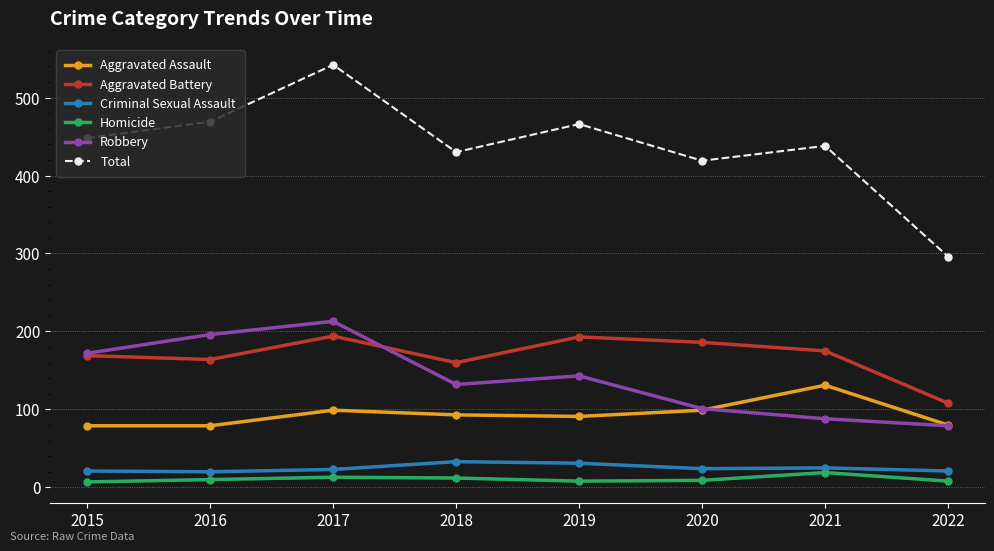

List the series in order of their peak value, lowest first.

Homicide, Criminal Sexual Assault, Aggravated Assault, Aggravated Battery, Robbery, Total